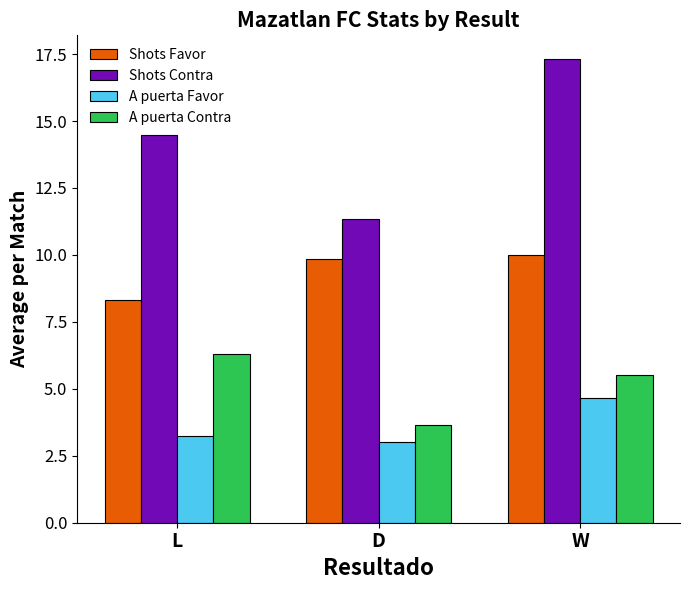

What is the value of the A puerta Favor bar at the 1st from the left?

3.2